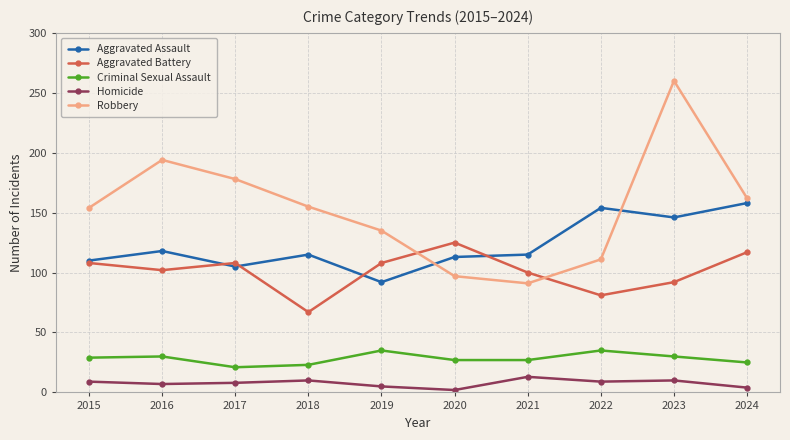

List the series in order of their peak value, highest first.

Robbery, Aggravated Assault, Aggravated Battery, Criminal Sexual Assault, Homicide